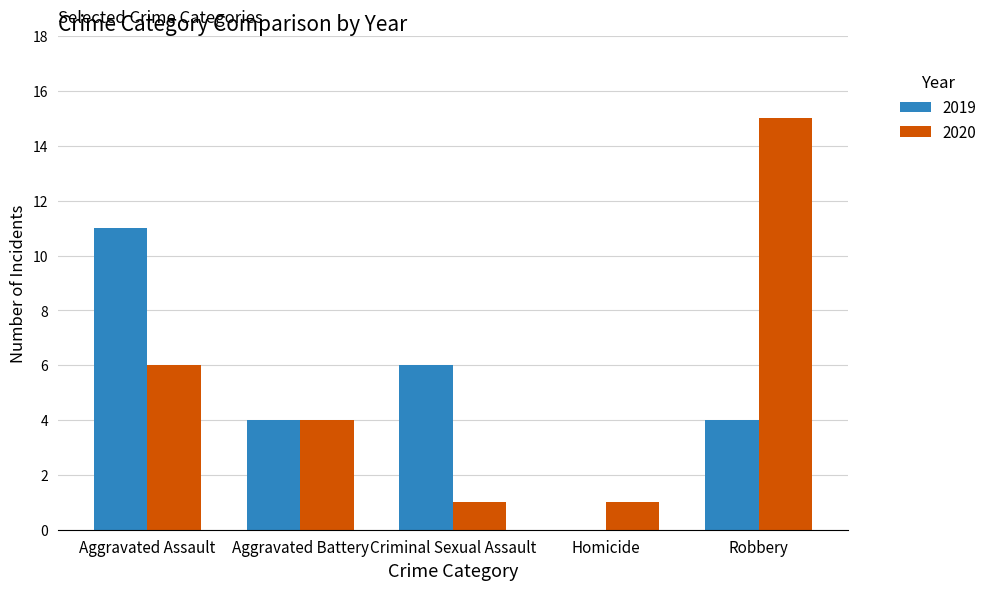

Is the value of 2019 at Aggravated Battery greater than the value of 2020 at Homicide?

Yes